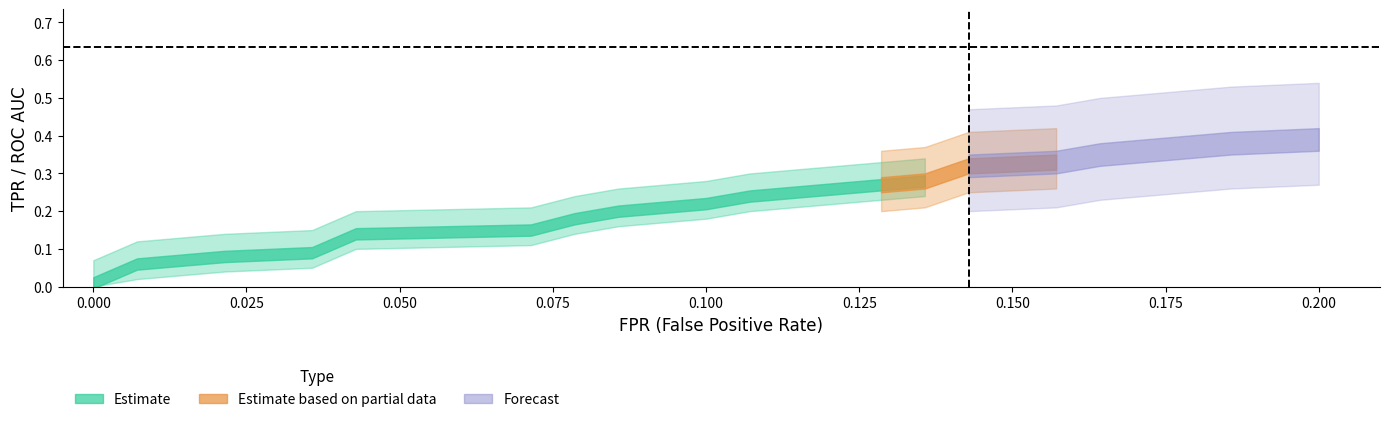

True or false: tpr and fpr intersect in this chart.

False